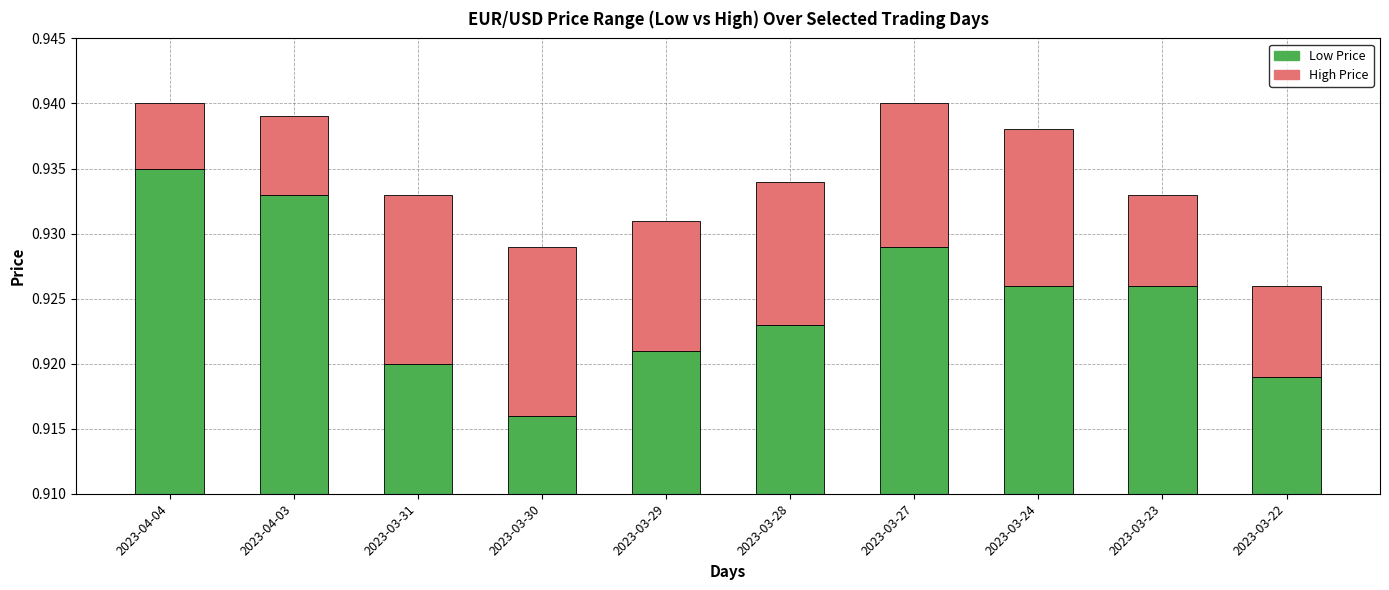

Reading right to left, transcribe all the data shown in this chart.

Low: 2023-03-22=0.9	2023-03-23=0.9	2023-03-24=0.9	2023-03-27=0.9	2023-03-28=0.9	2023-03-29=0.9	2023-03-30=0.9	2023-03-31=0.9	2023-04-03=0.9	2023-04-04=0.9
High: 2023-03-22=0.0	2023-03-23=0.0	2023-03-24=0.0	2023-03-27=0.0	2023-03-28=0.0	2023-03-29=0.0	2023-03-30=0.0	2023-03-31=0.0	2023-04-03=0.0	2023-04-04=0.0